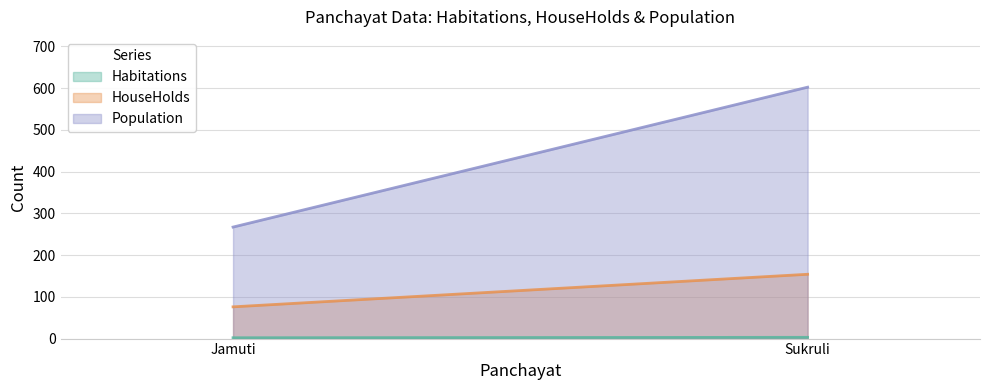

The Habitations series shows 3 at Sukruli. True or false?

True